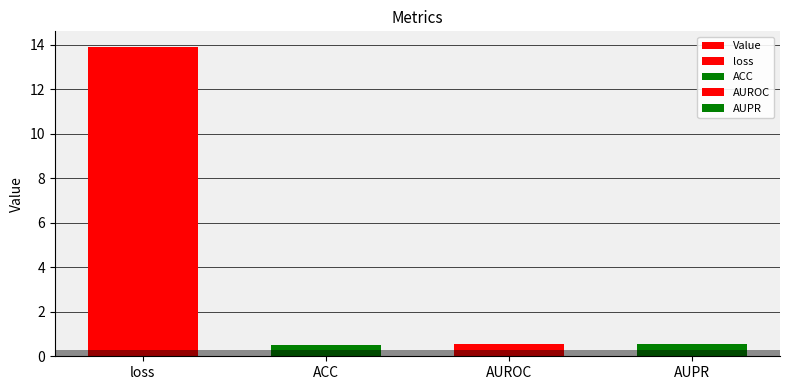

What is the sum of all values?

15.5